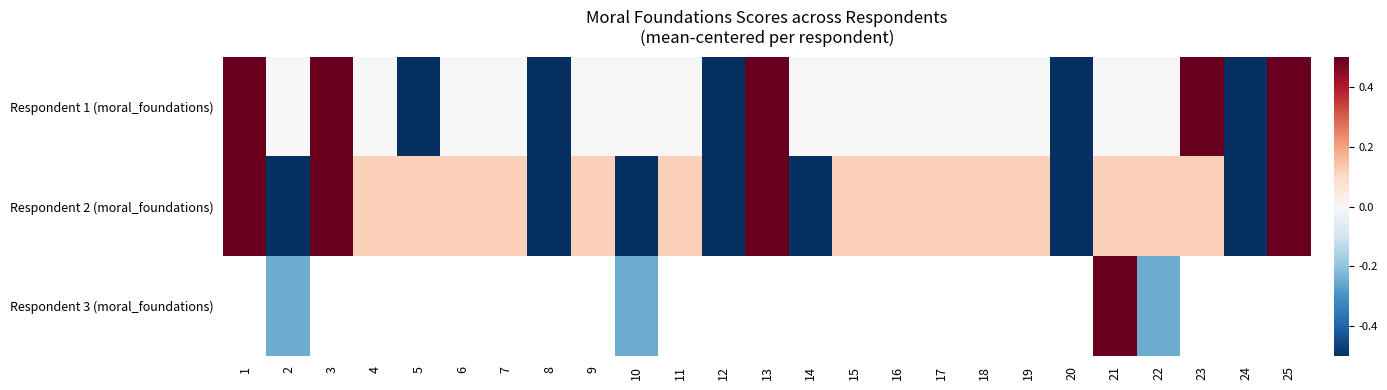

Between 25 and 22, which is larger?

25